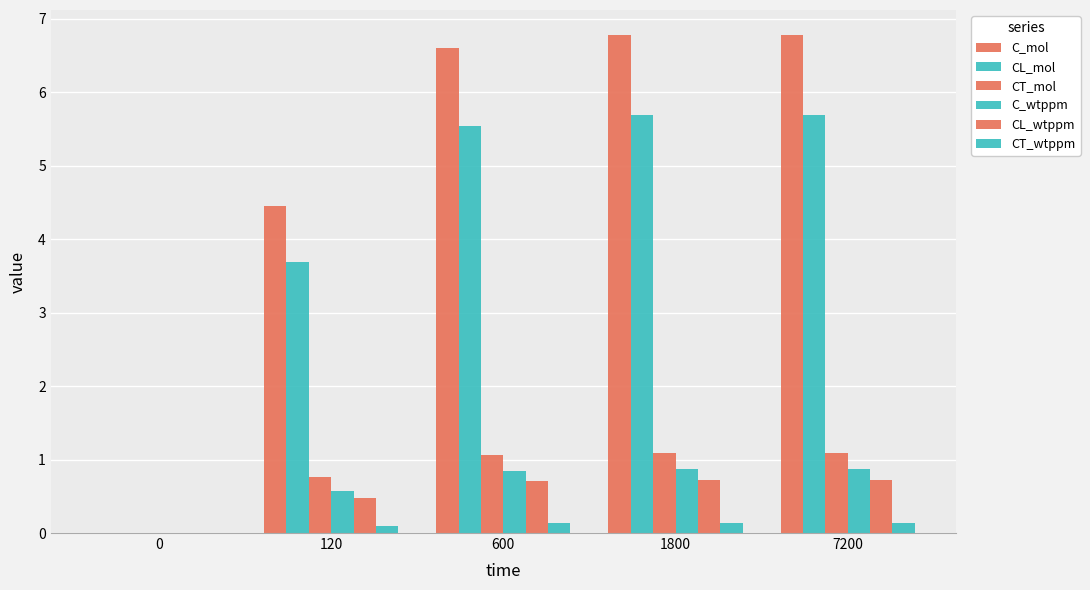

What is the value of the C_mol bar at the 3rd from the left?

6.6